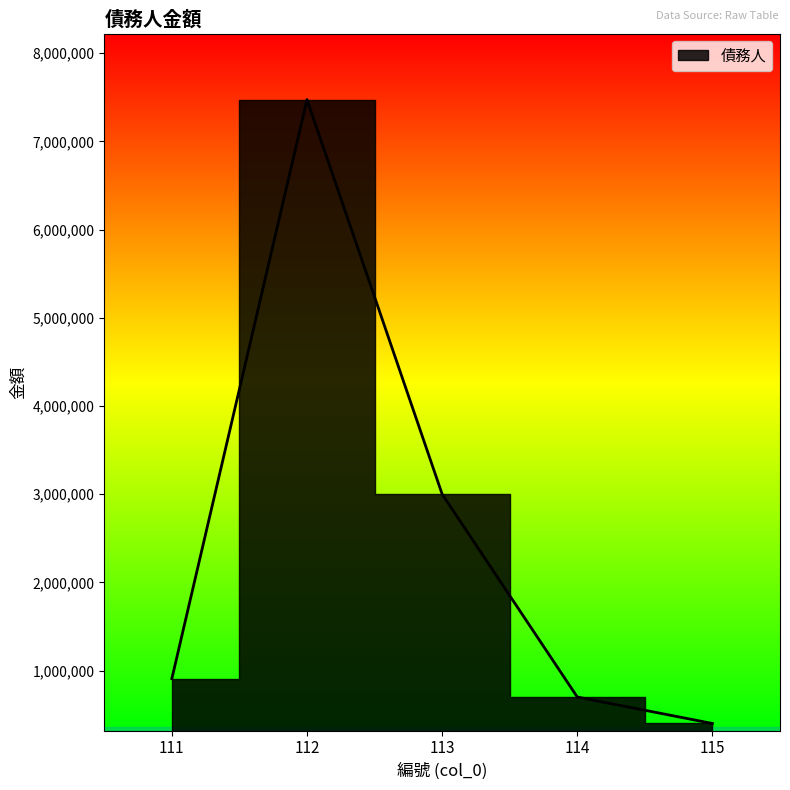

What is the sum of the values at 111 and 113?

3908219